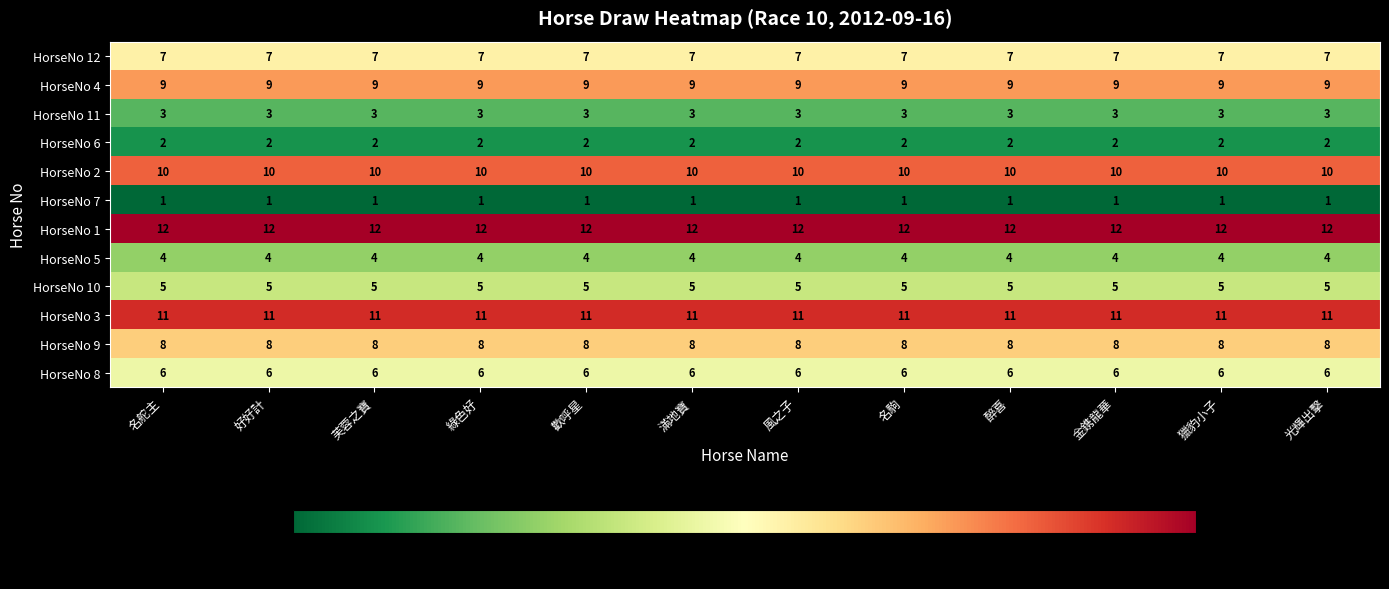

Is it true that HorseNo 10 equals 2 at 滿地寶?

False